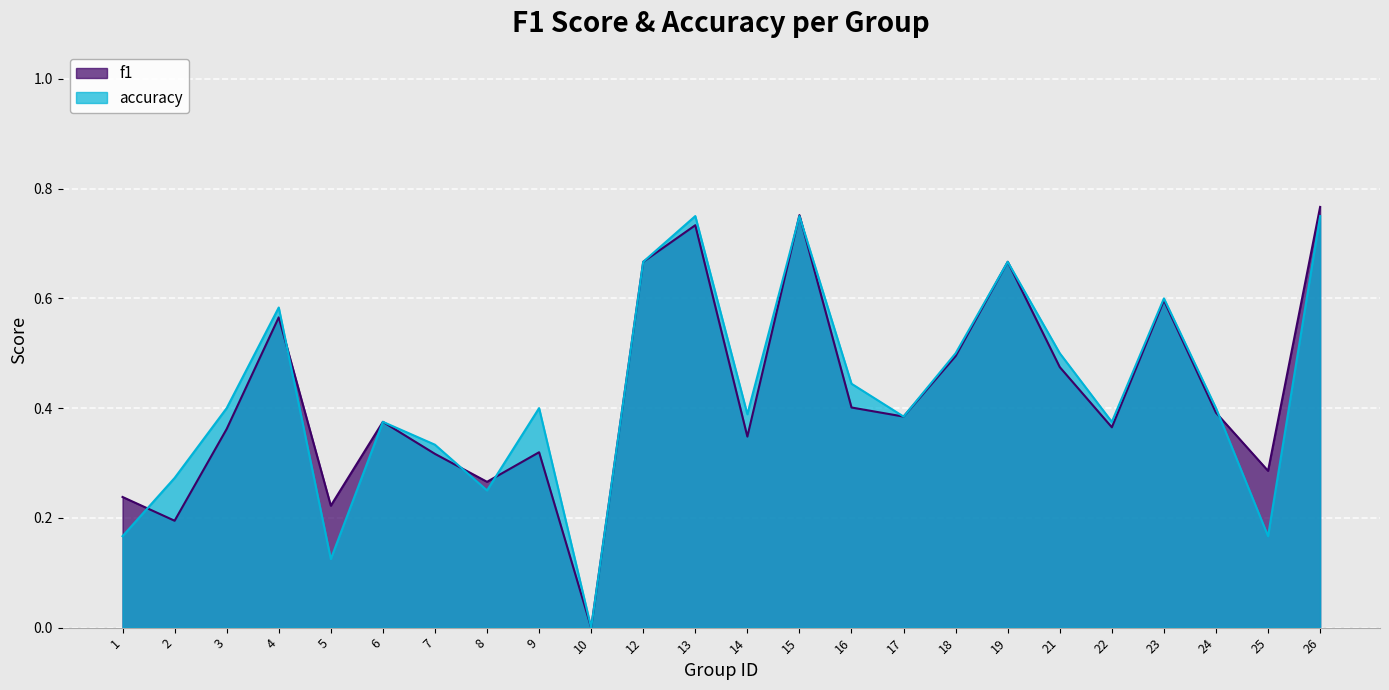

In f1, how many points are lower than both neighbors (excluding endpoints)?

8